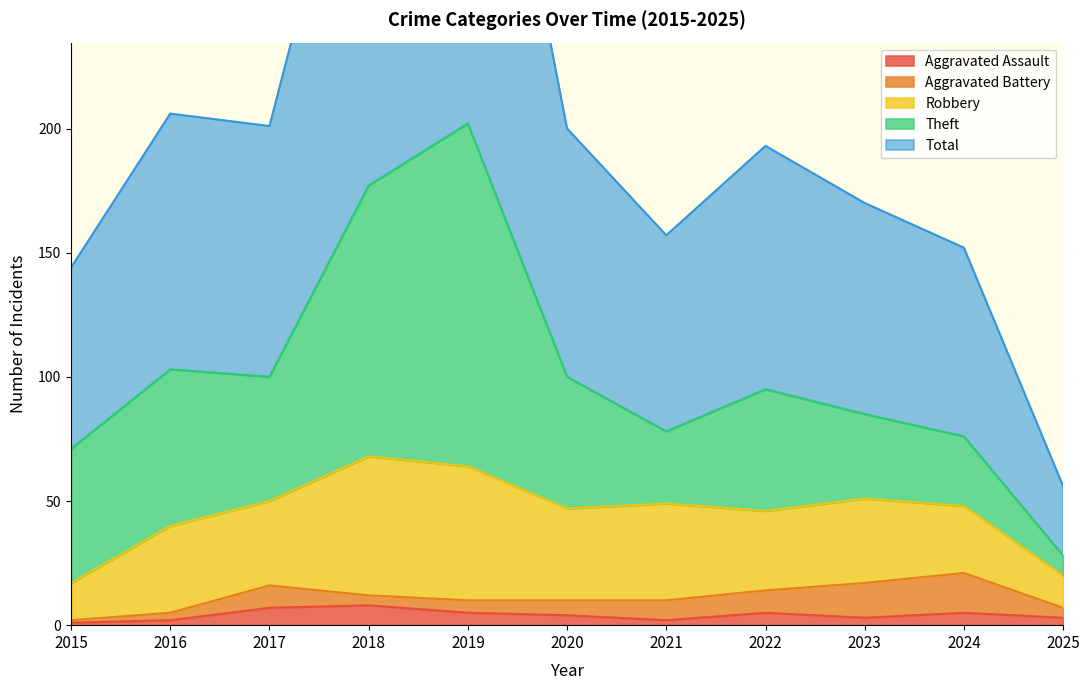

What is the difference between the second highest and second lowest values in the Aggravated Battery series?

11